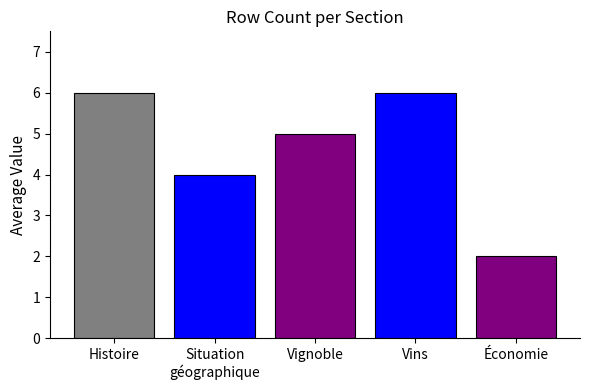

The chart shows a value of 1 at Économie. True or false?

False